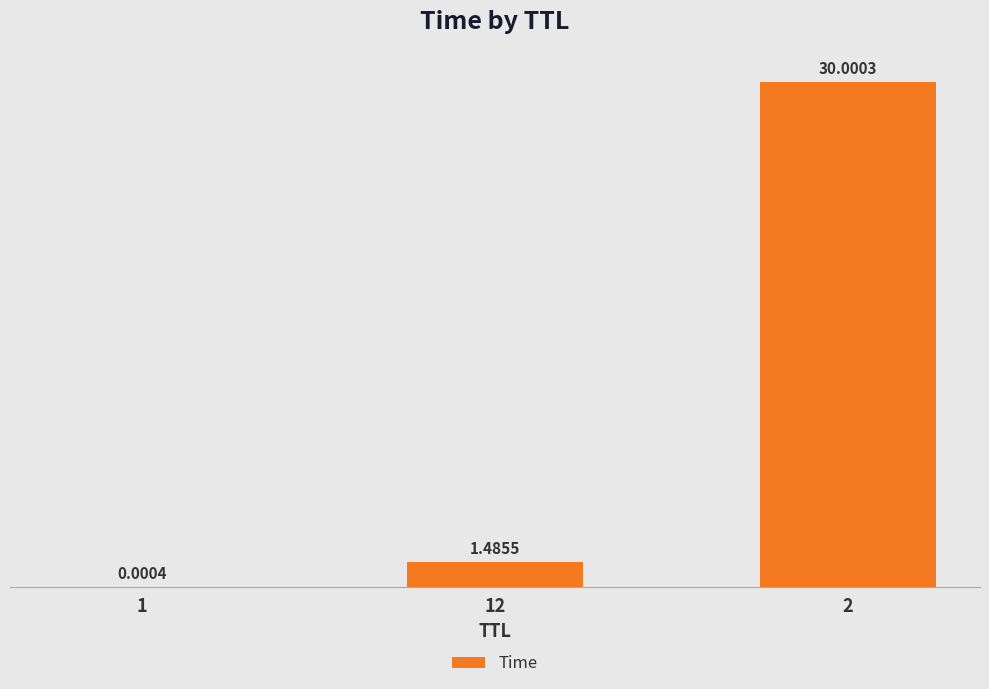

Count the number of values greater than 1.

2